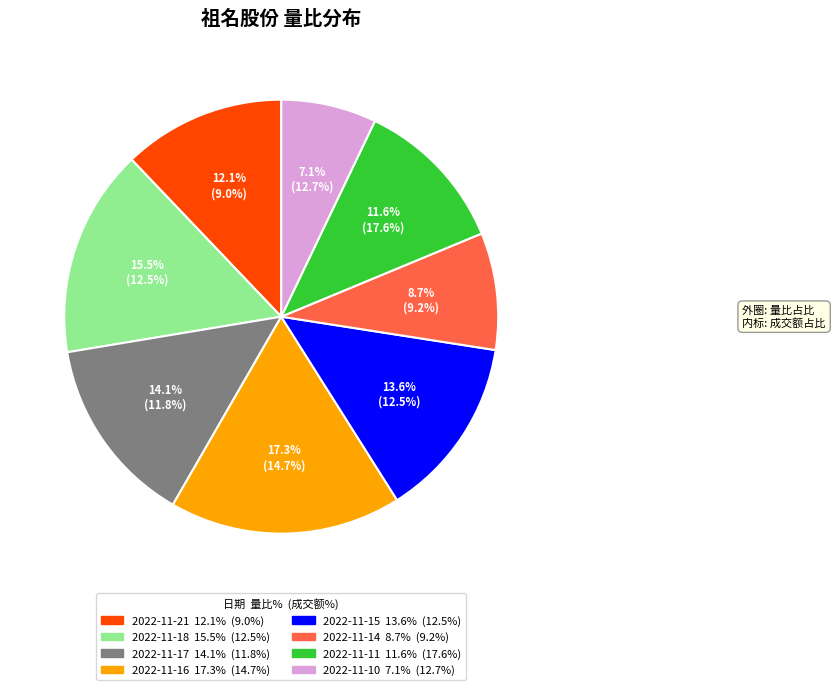

To the nearest percent, what percentage of the pie is 2022-11-10?

7%